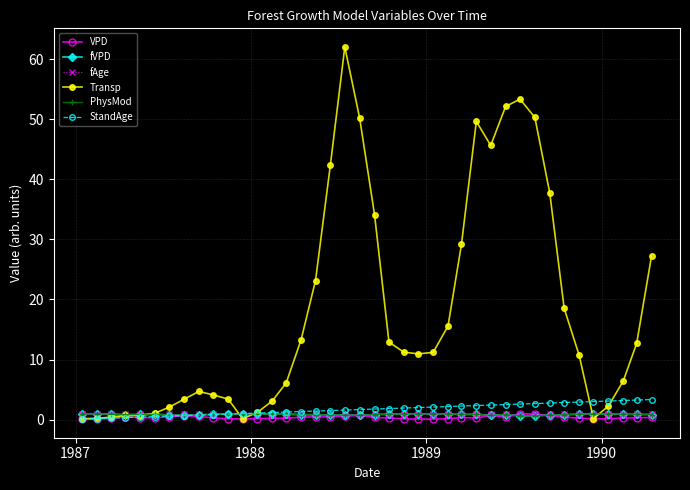

True or false: Transp has more than 2 interior local peaks.

True